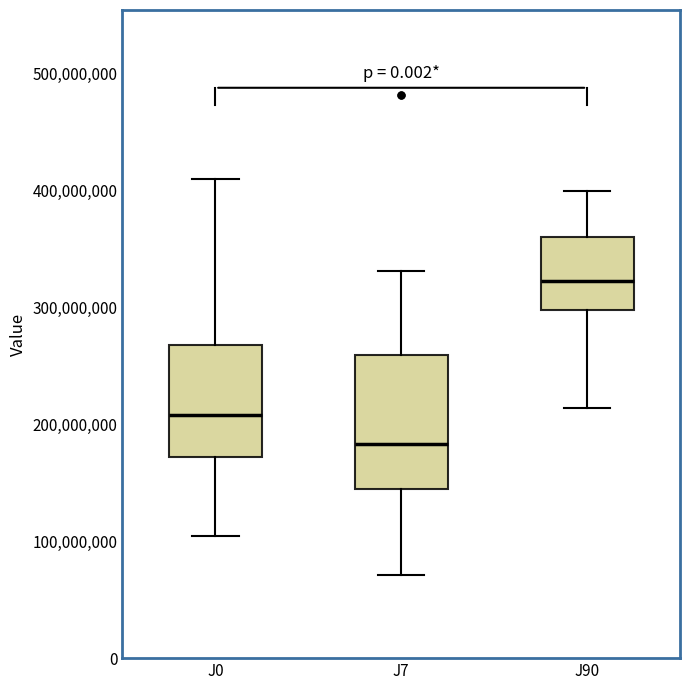

Which box's median line is the lowest?

J7